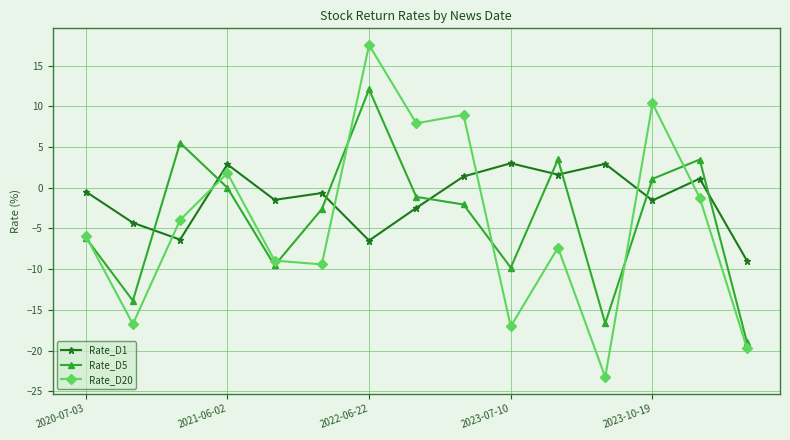

In Rate_D5, how many points are higher than both neighbors (excluding endpoints)?

4